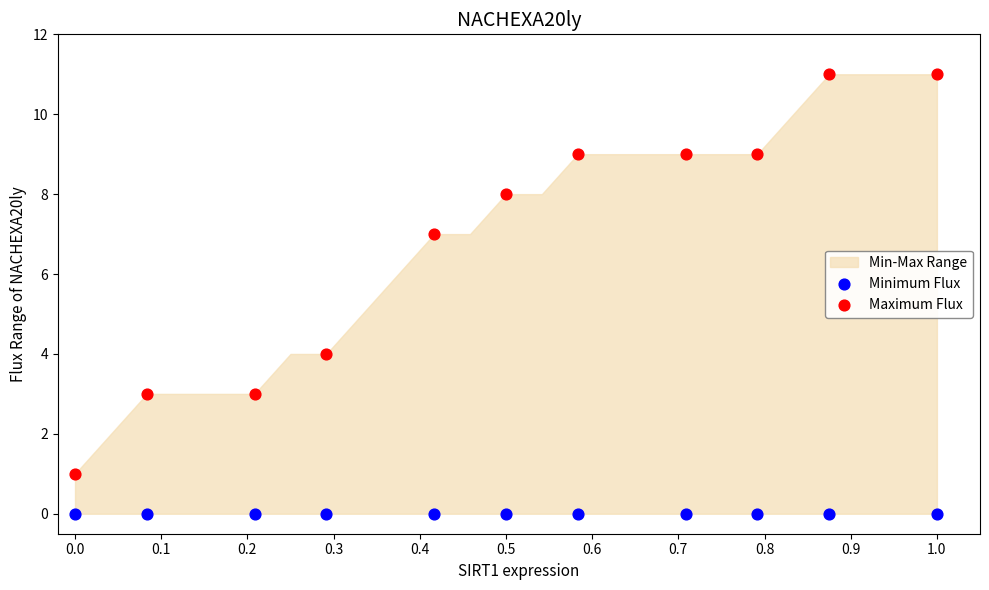

Which series reaches the minimum Y coordinate?

Minimum Flux